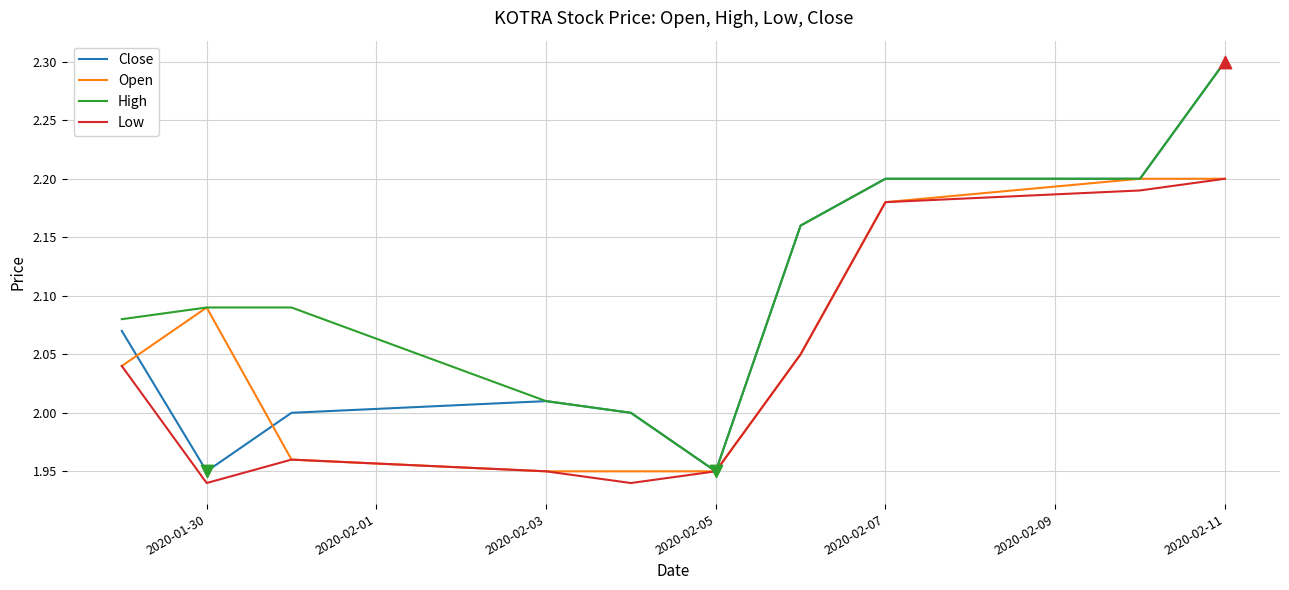

Which series has the largest total across all categories?

High